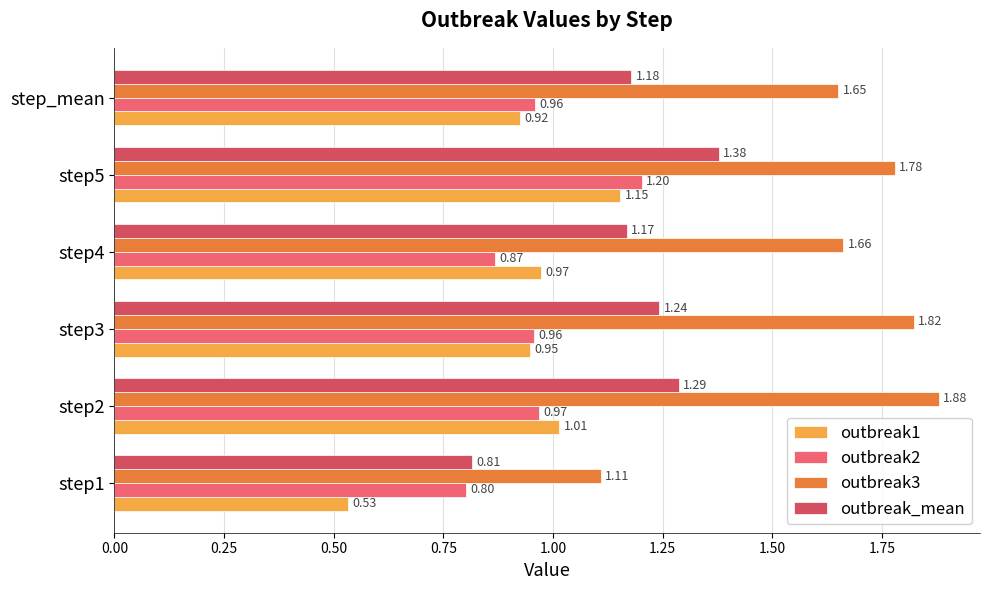

How many distinct data groups are displayed?

4